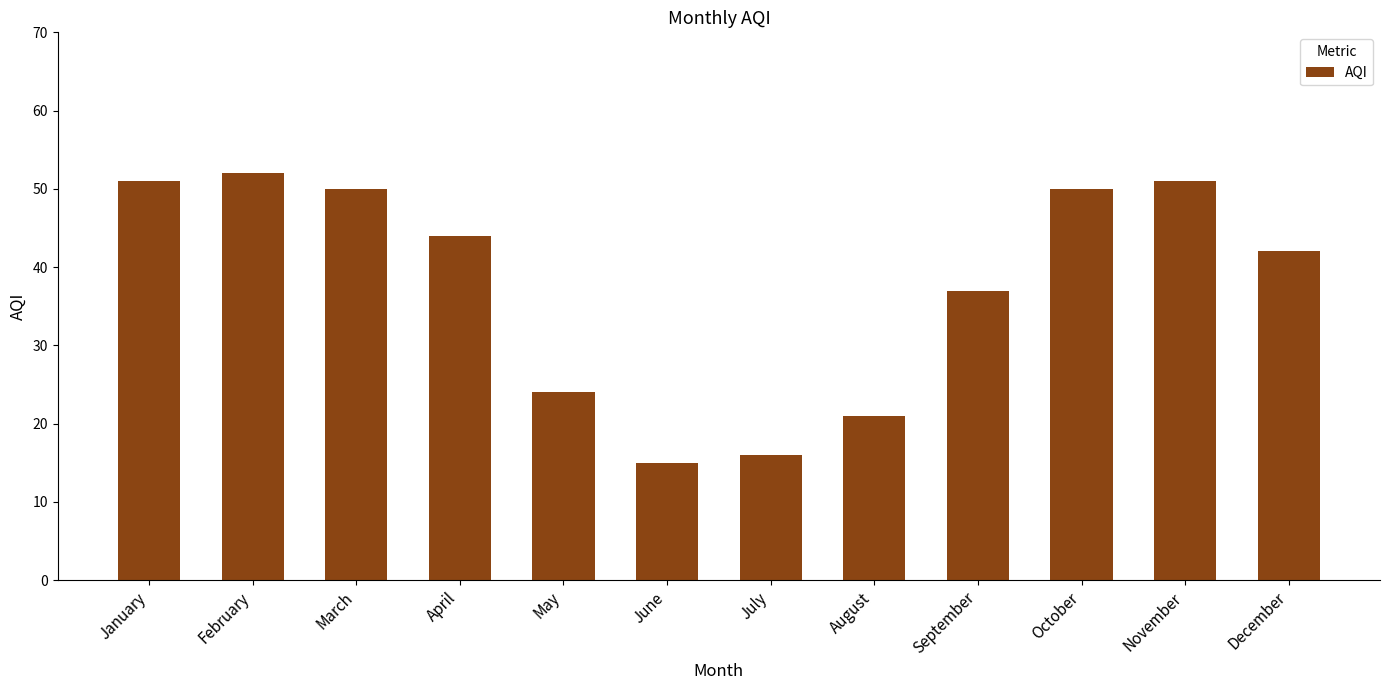

What is the value of the 4th bar from the left?

44